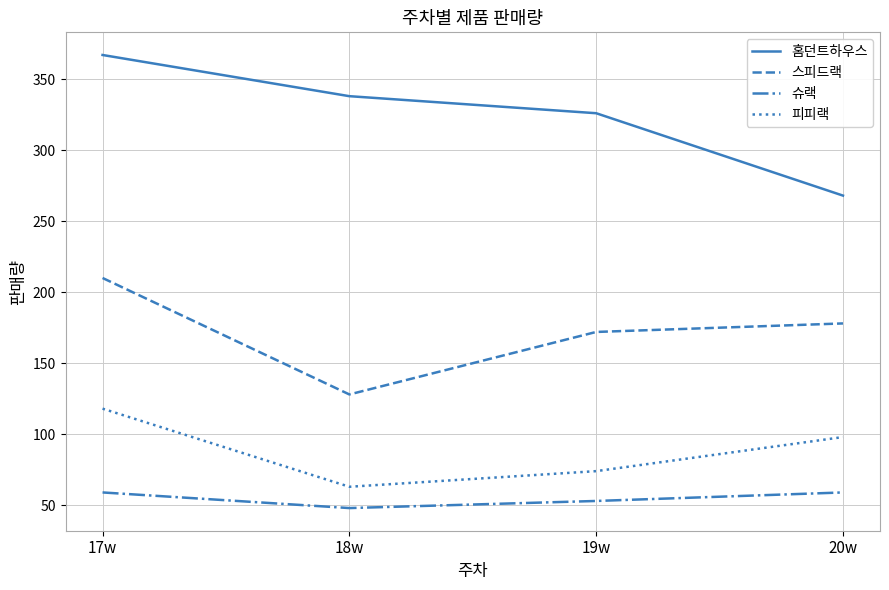

Is the value of 스피드랙 at 20w greater than the value of 슈랙 at 18w?

Yes